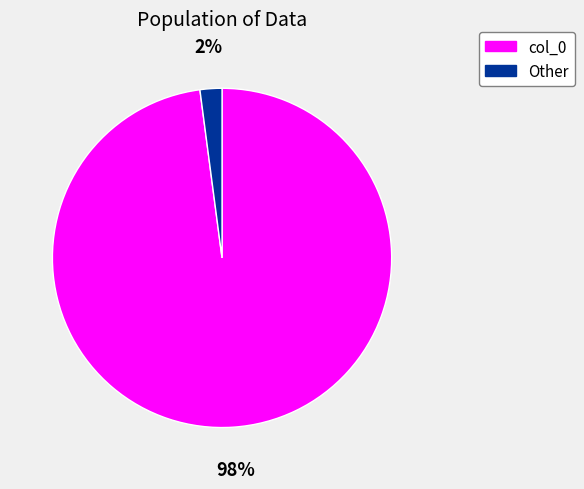

What is the smallest slice in the pie chart?

Other